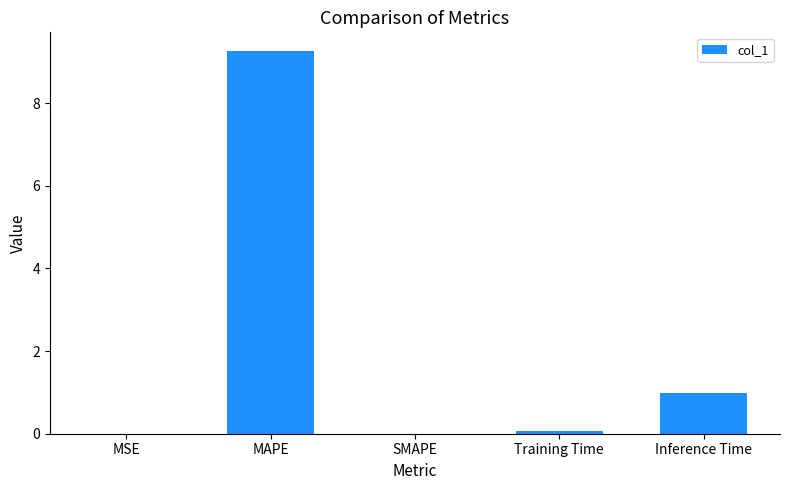

The value at Inference Time is 1.0. True or false?

True